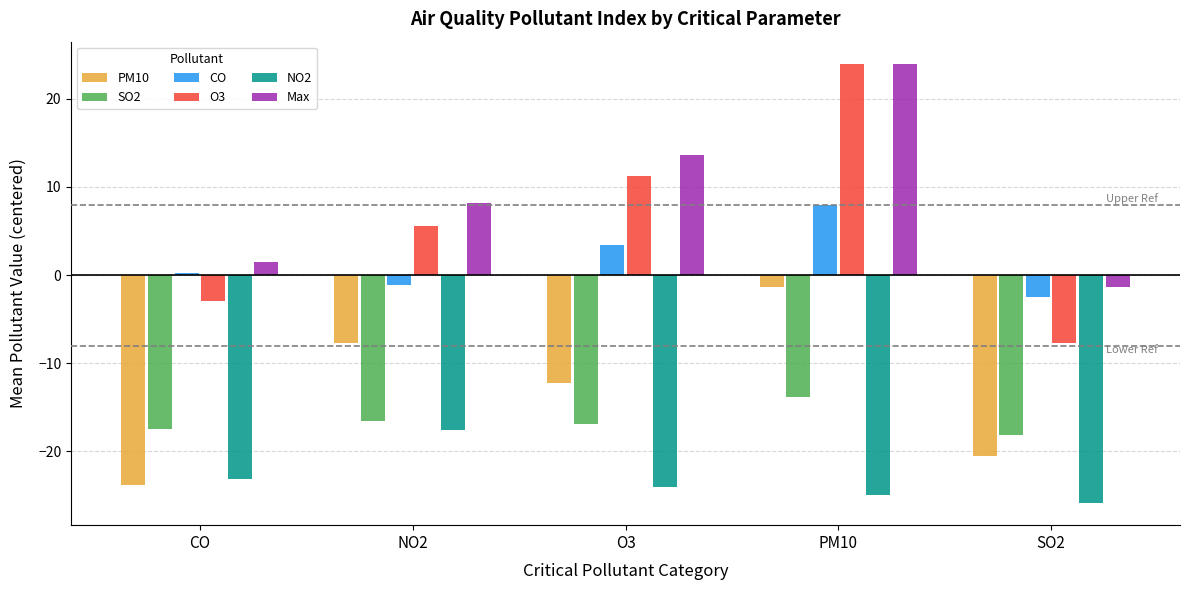

At how many categories does at least one series exceed 14?

1